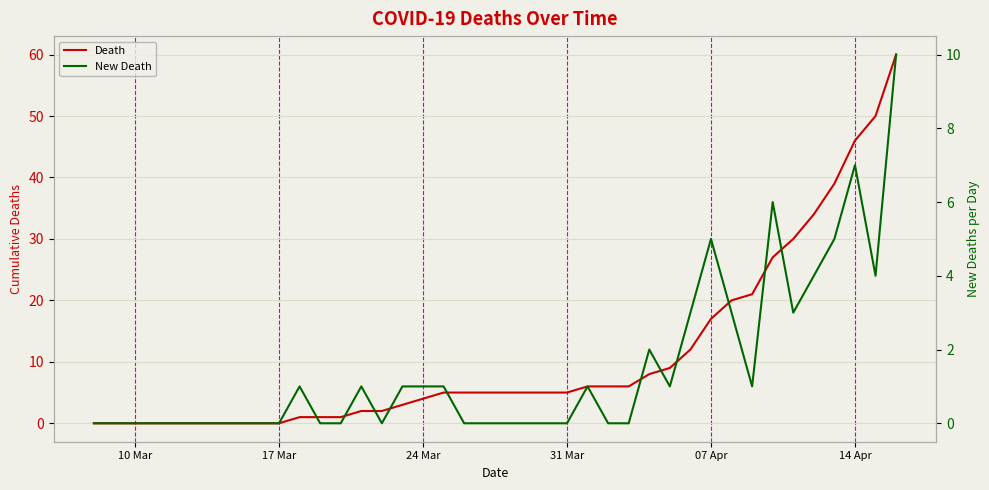

What is the difference between the maximum and second lowest values in the Death series?

60